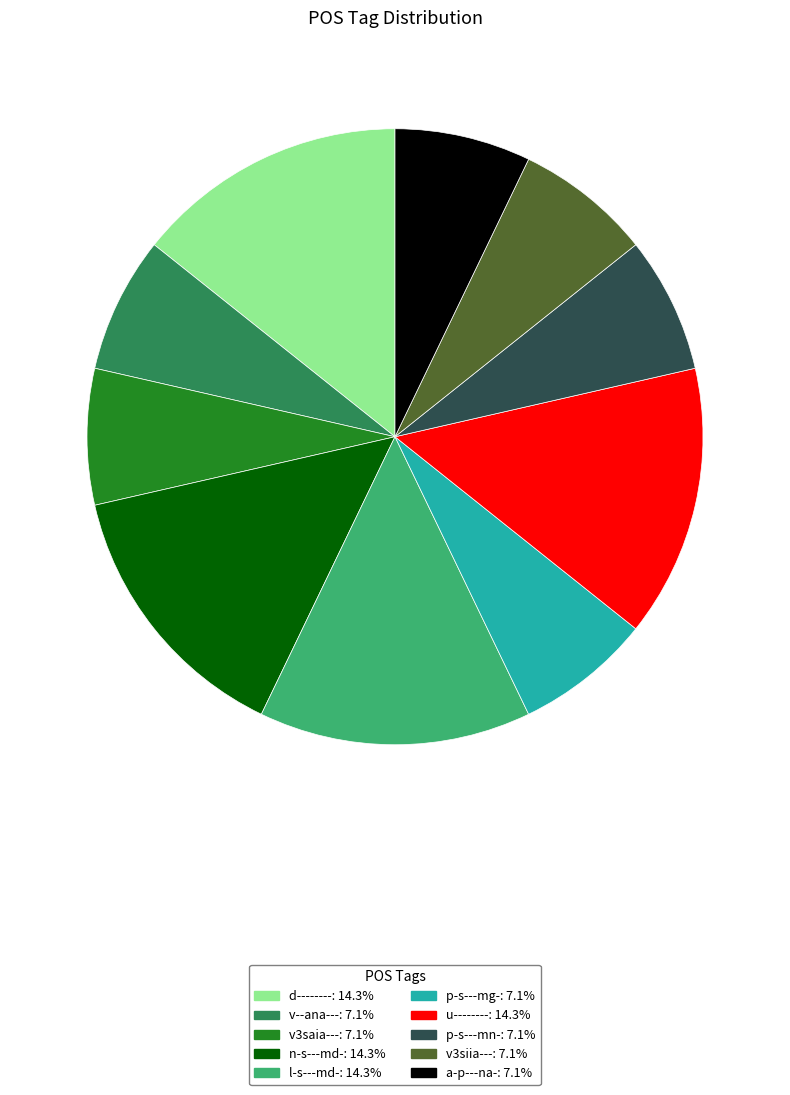

Is p-s---mn- the majority of the pie?

No